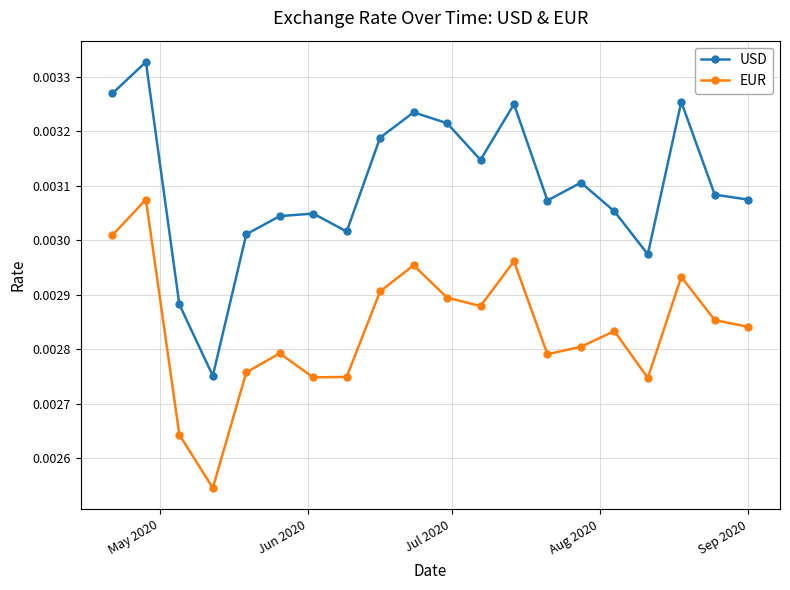

Rank the series by their average value, from lowest to highest.

EUR, USD